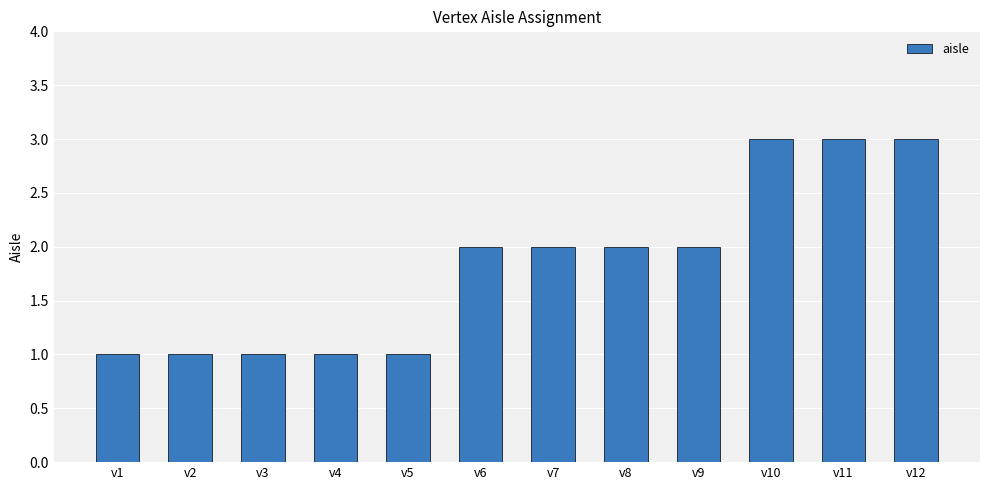

Between v9 and v11, which is larger?

v11